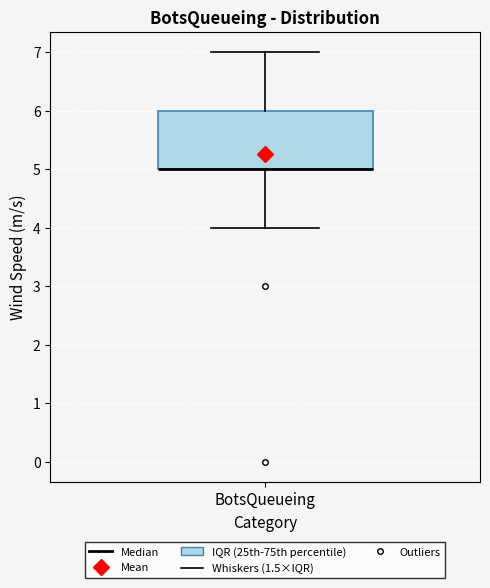

Read this box plot against the y-axis: the position of the median line, the range covered by the box, and the ends of both whiskers. The values are not printed on the chart, so give them approximately, as read against the axis.

median 5 (drawn on the box's lower edge), box 5 to 6, whiskers 4 to 7